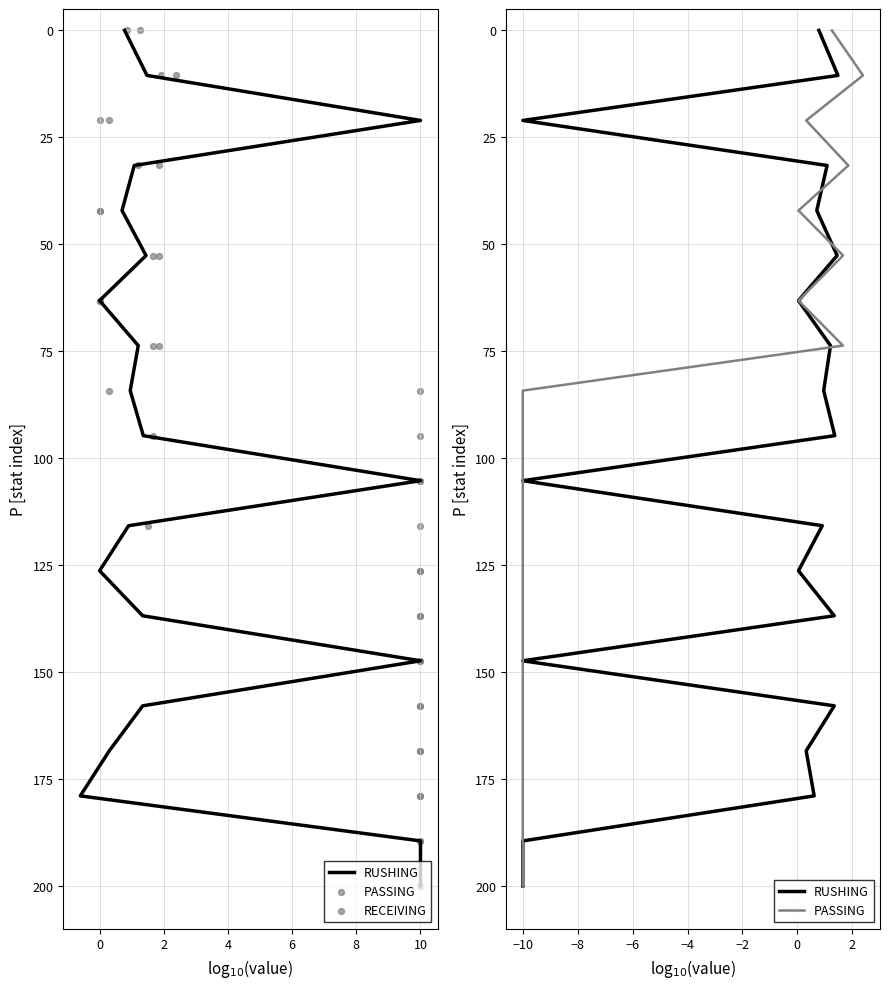

Which series has the largest total across all categories?

RUSHING